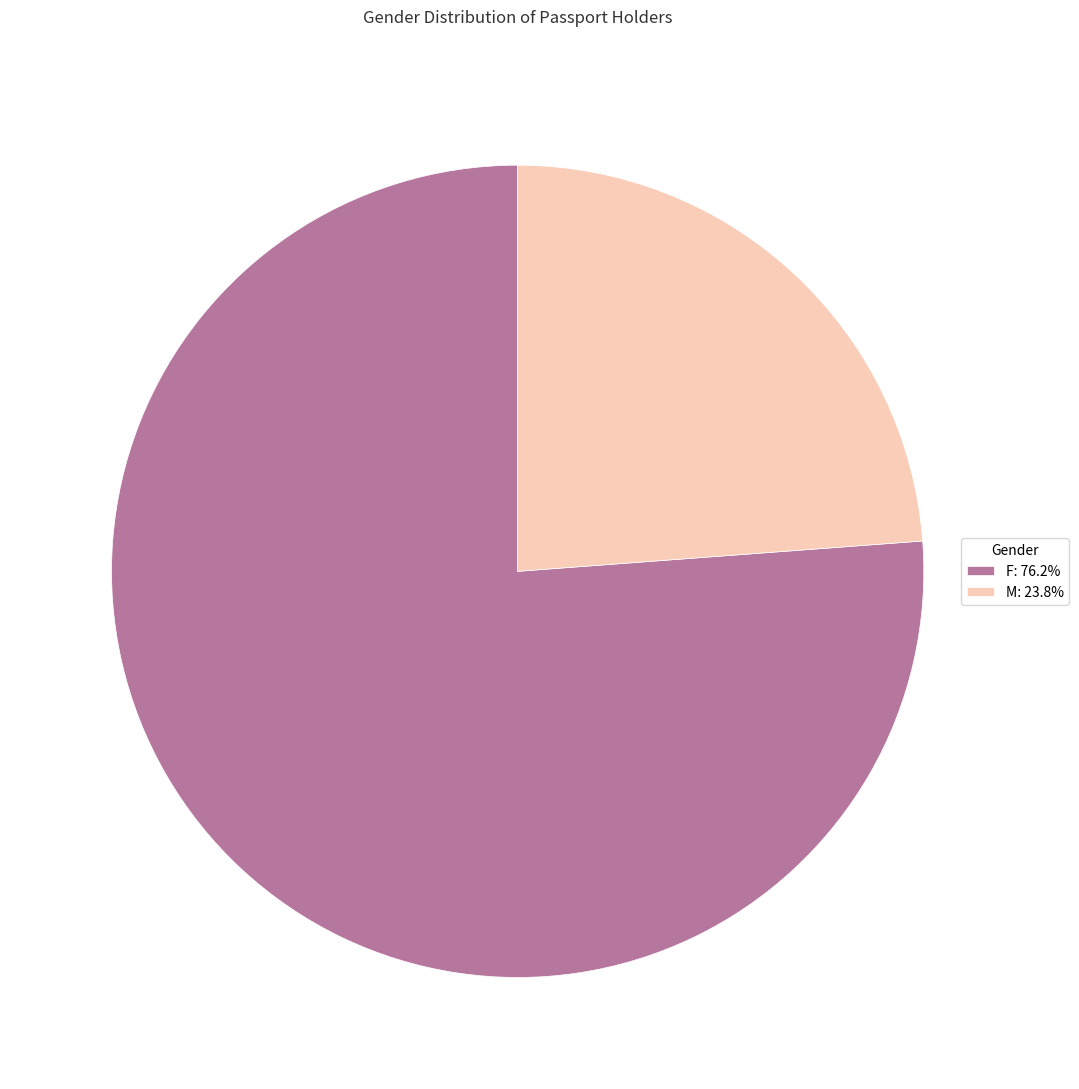

Is the sum of F and M greater than half?

Yes